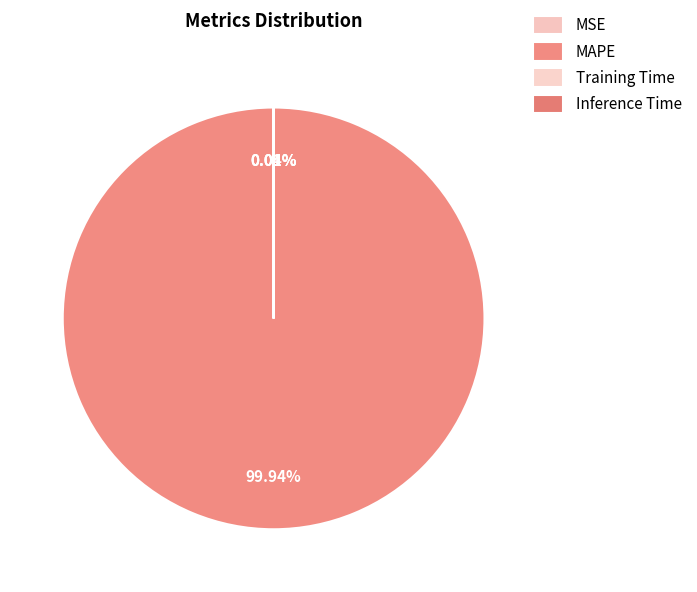

Which slice is the smallest?

Inference Time